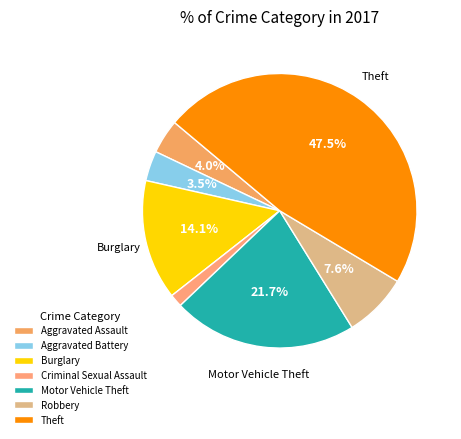

Is there a majority slice in this chart?

No